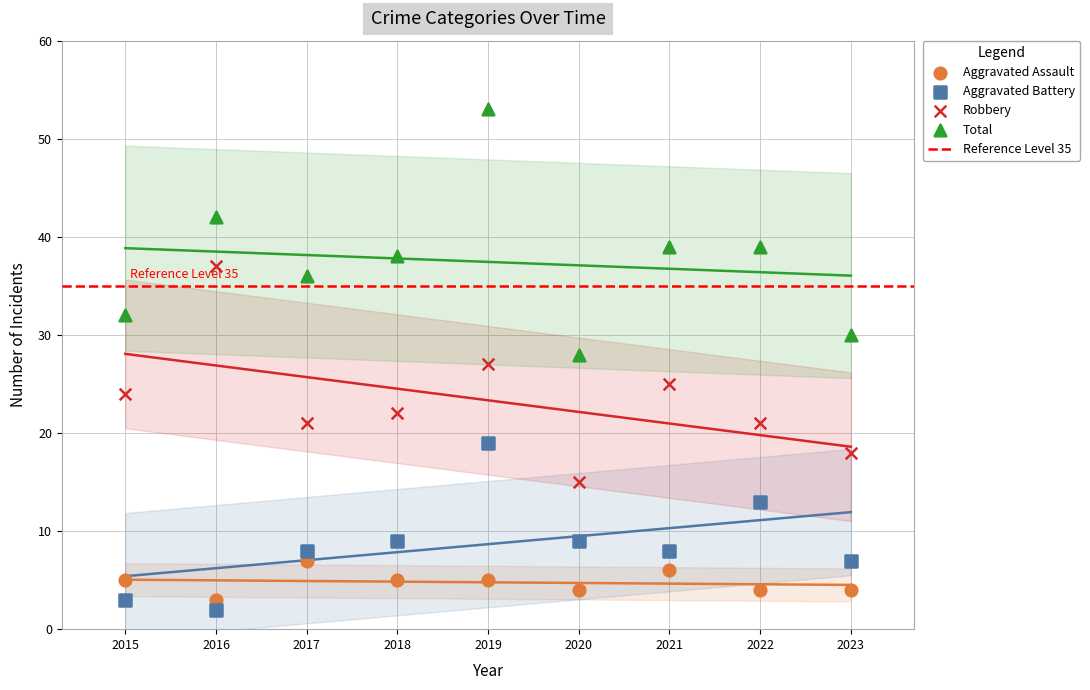

At which category is the sum across all series the highest?

2019